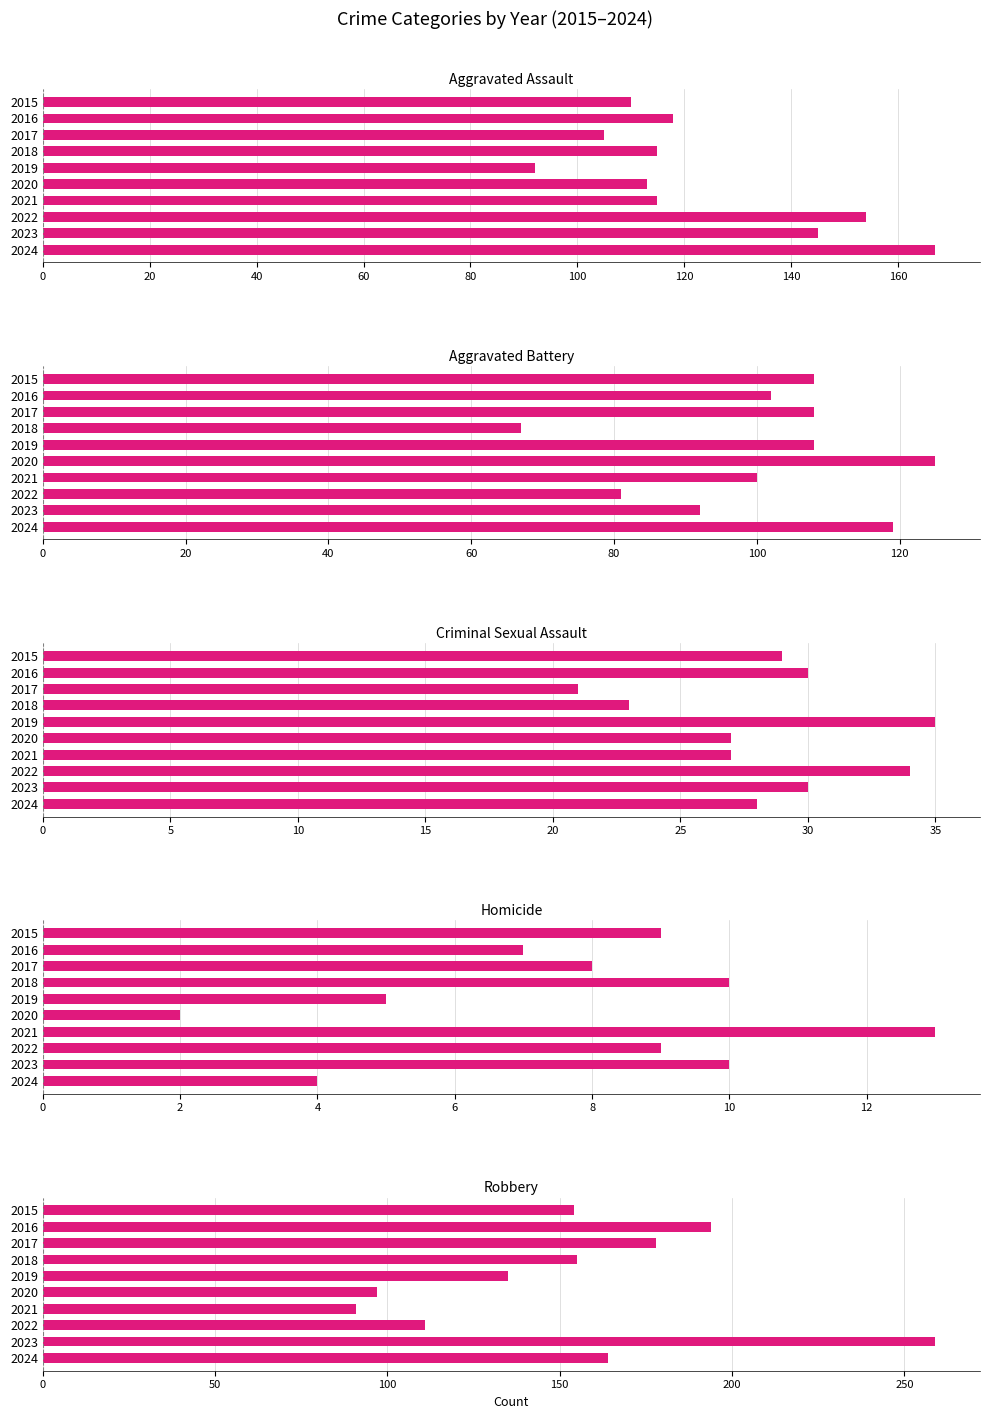

How many data points in Homicide are less than 9?

5